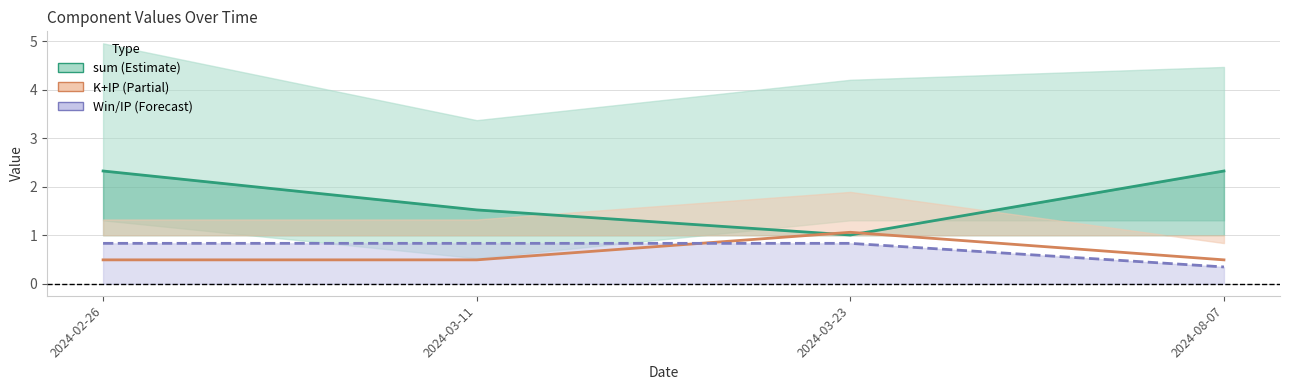

The IP series shows 0.3 at 2024-02-26. True or false?

False